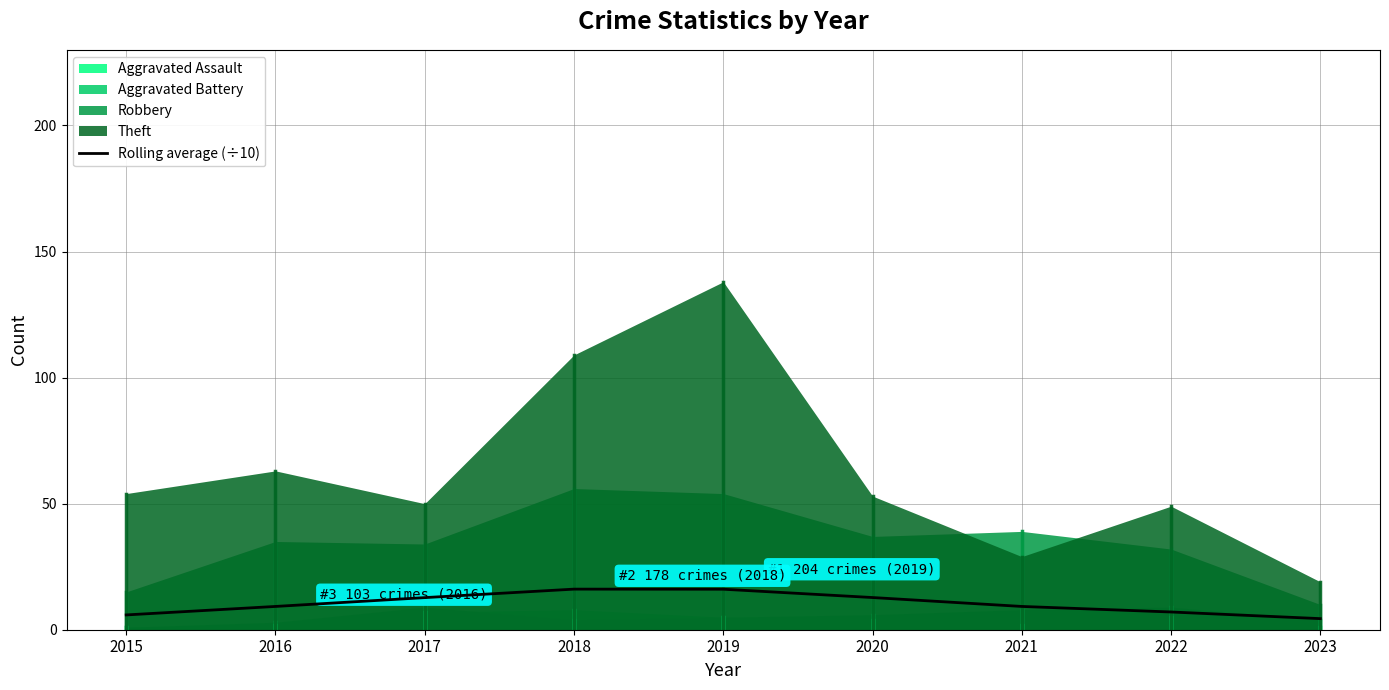

What is the smallest value displayed?

4.4